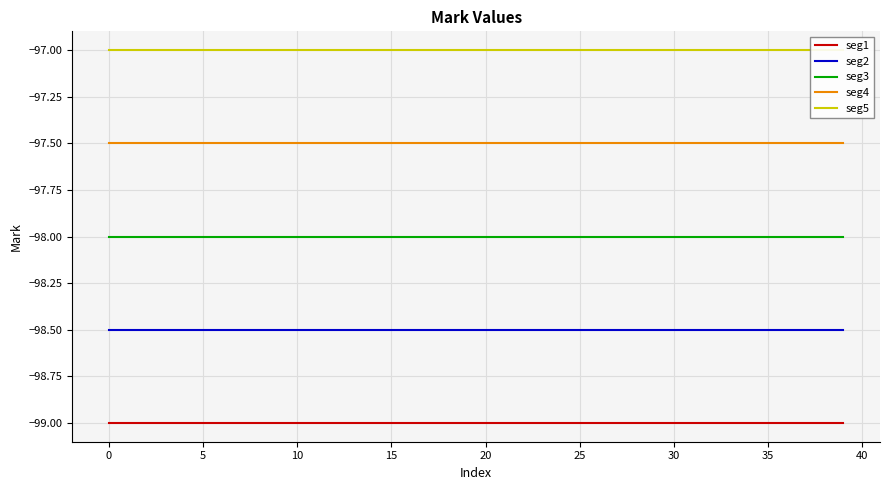

True or false: seg1 and seg3 cross at least once.

False